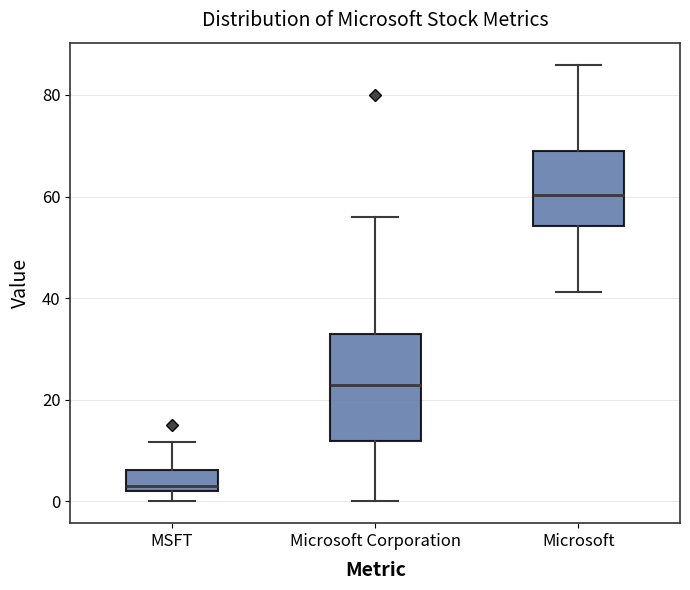

Which box is the tallest, from its lower edge to its upper edge?

Microsoft Corporation